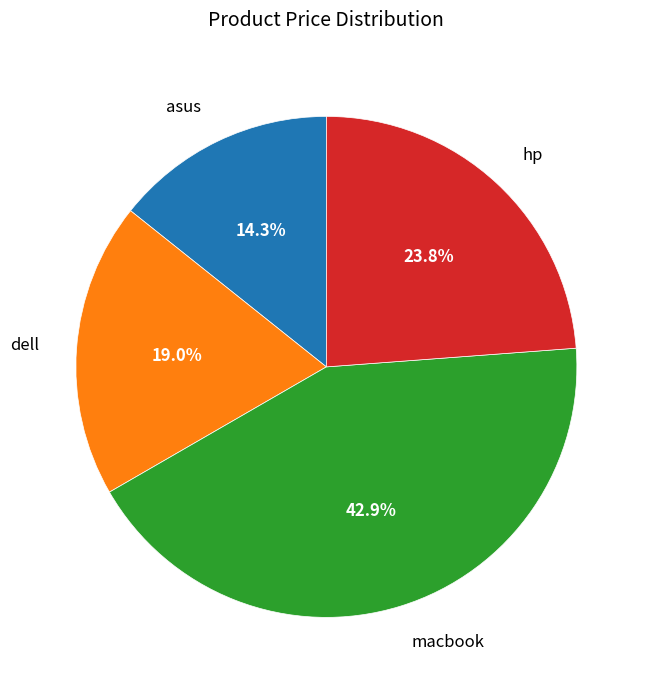

True or false: asus accounts for 14% of the total.

True